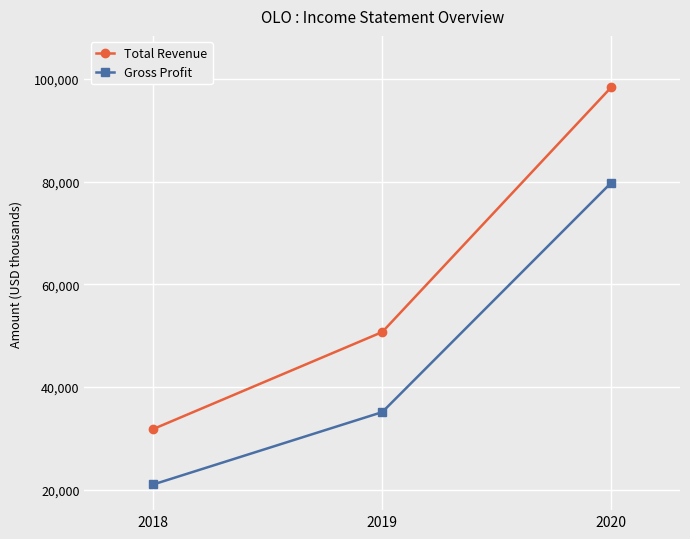

At how many categories does at least one series exceed 49512?

2